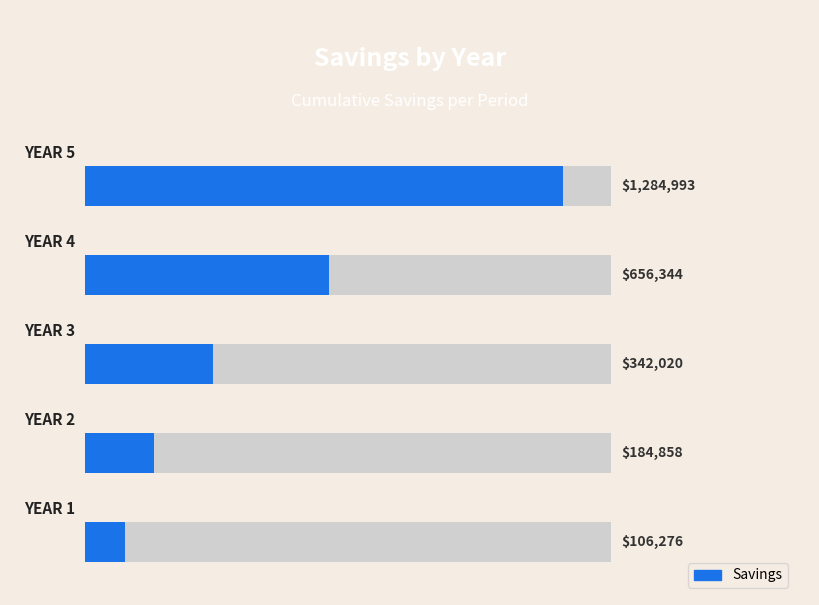

Does the chart contain any negative values?

No